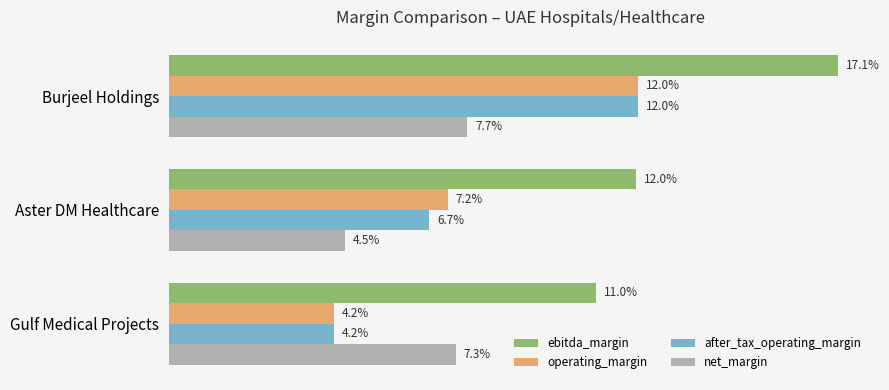

What is the maximum value shown in the chart?

0.2